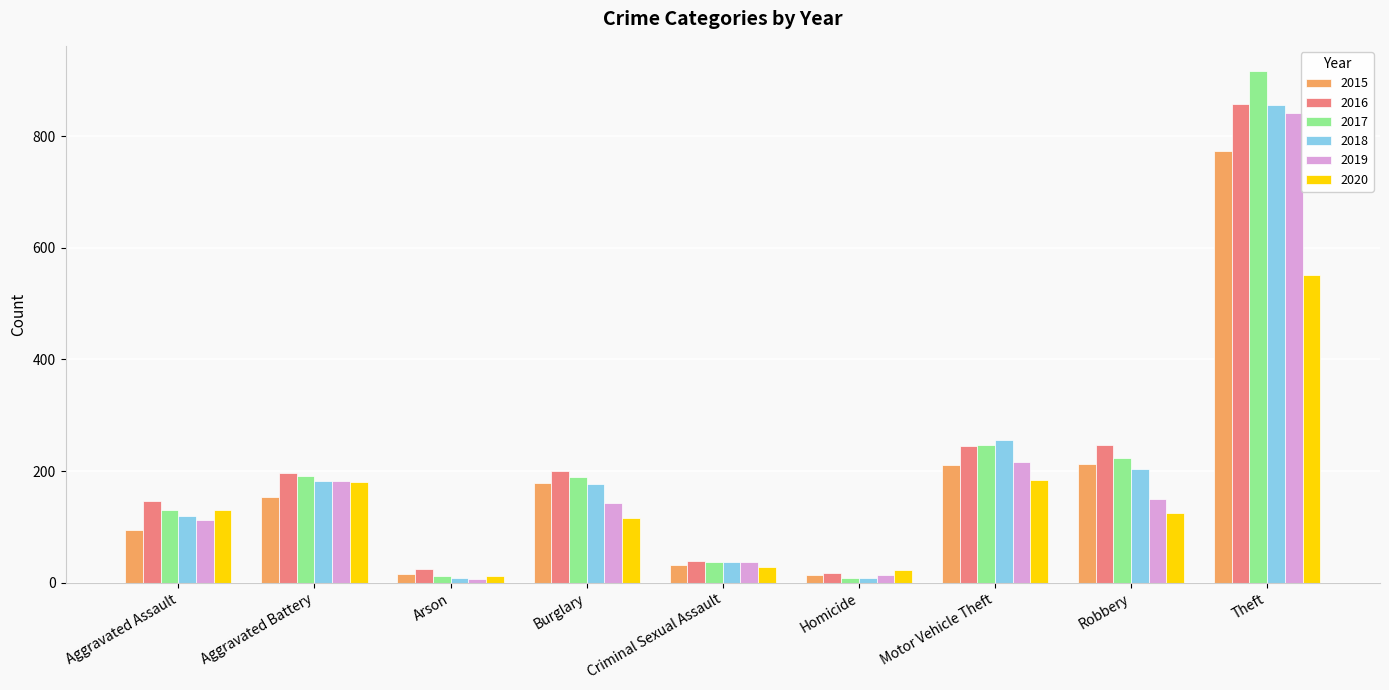

What is the total value across all series at Aggravated Battery?

1086